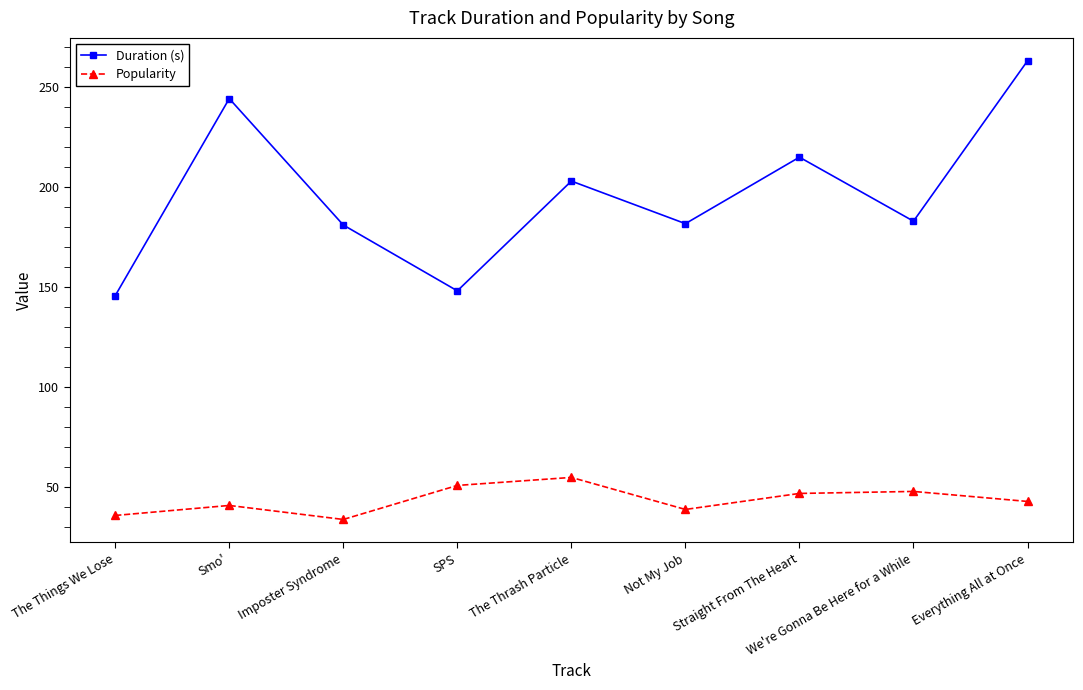

List the series in order of their overall mean, highest first.

Duration (s), Popularity